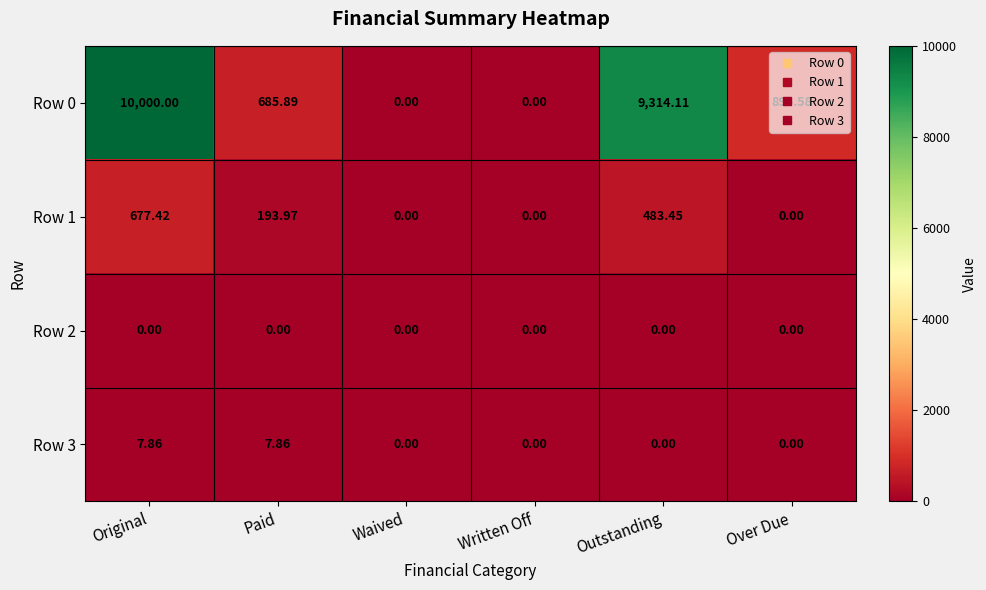

At which category is the sum across all series the highest?

Original